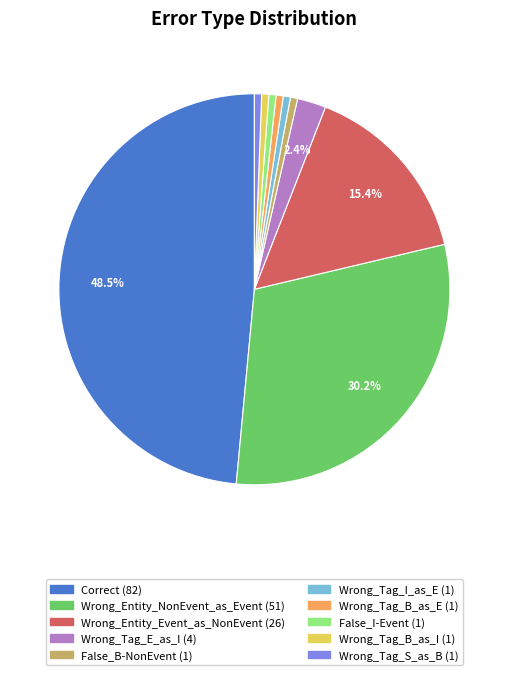

Combined, do Wrong_Entity_Event_as_NonEvent and Wrong_Tag_E_as_I account for over 50%?

No